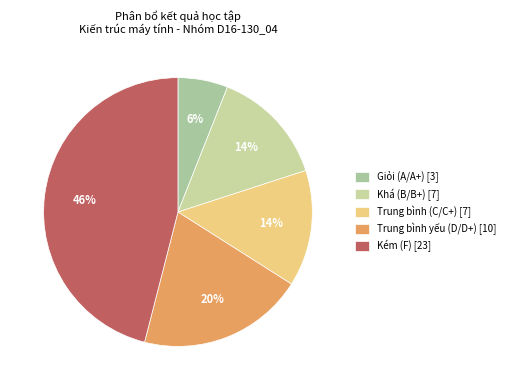

To the nearest percent, what portion does Khá (B/B+) represent?

14%